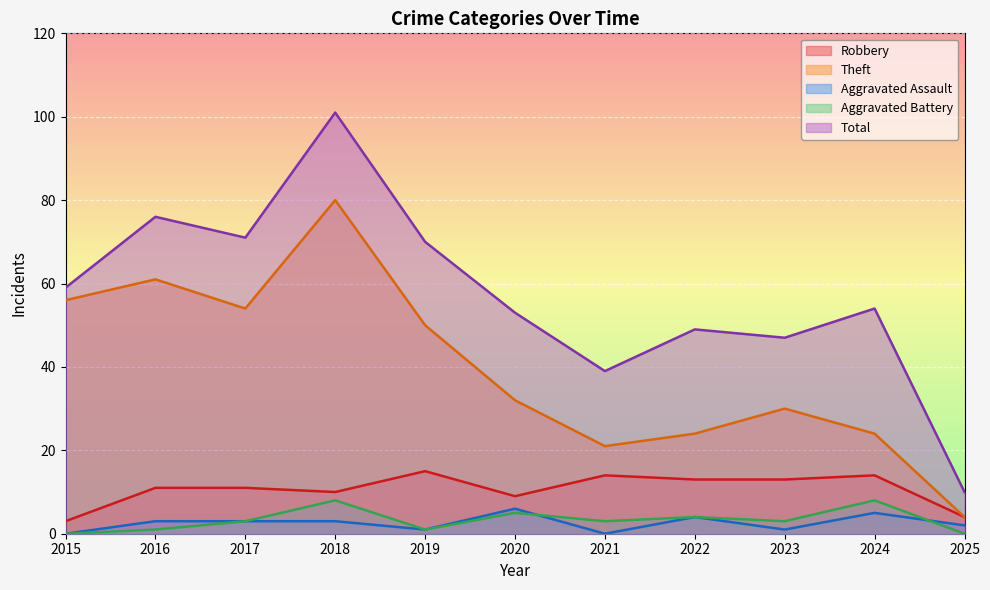

True or false: Robbery and Aggravated Battery intersect in this chart.

False